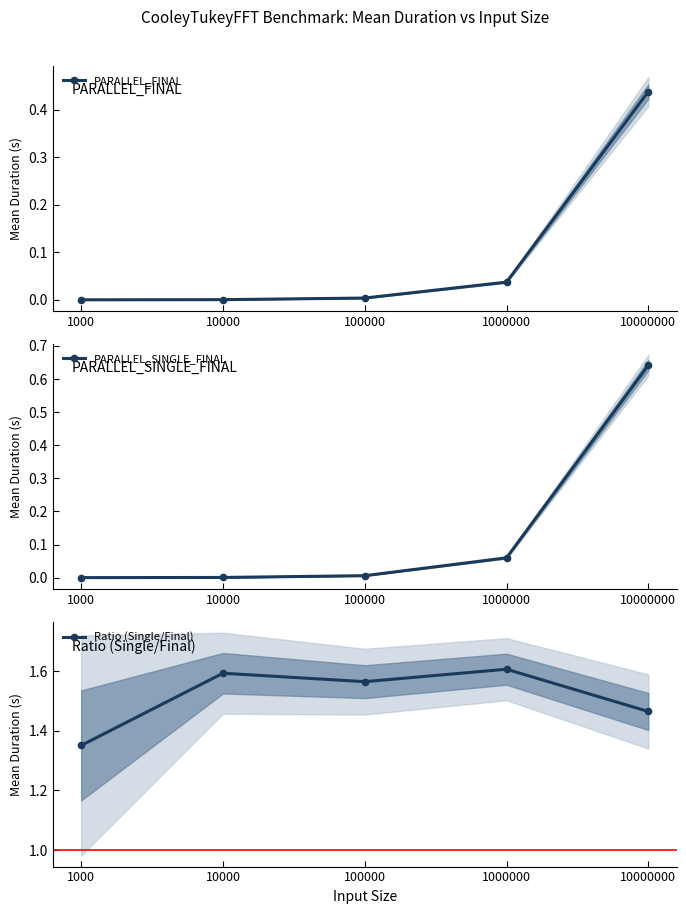

Is it true that Ratio (Single/Final) equals 0.9 at 1000?

False